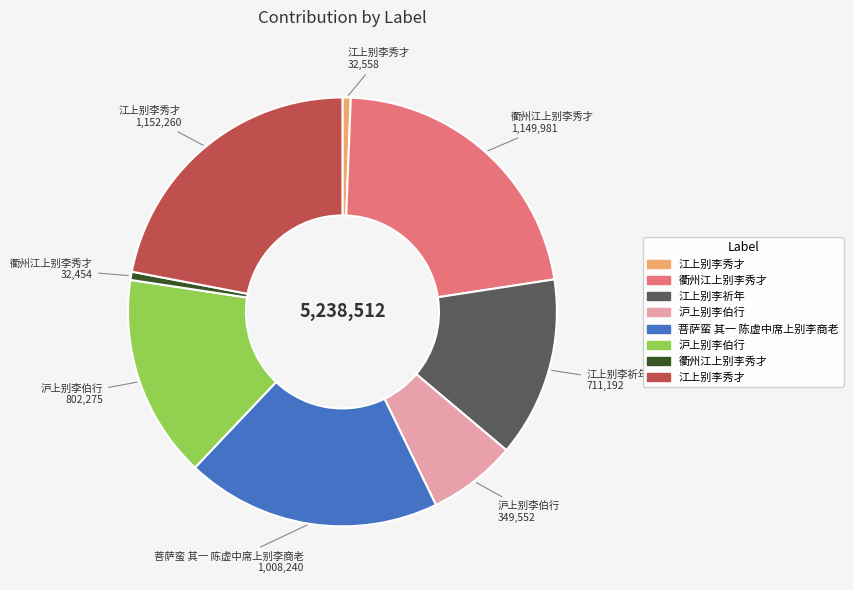

How many segments does this pie chart have?

8